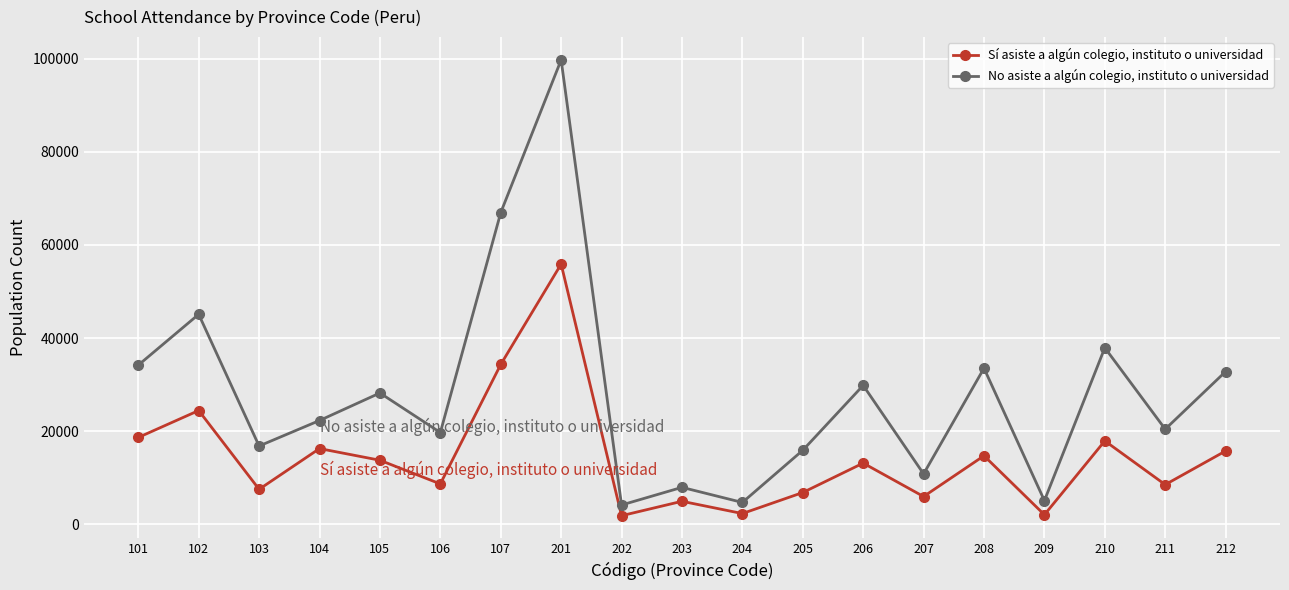

What is the difference between the No asiste a algún colegio, instituto o universidad values at 105 and 106?

8490